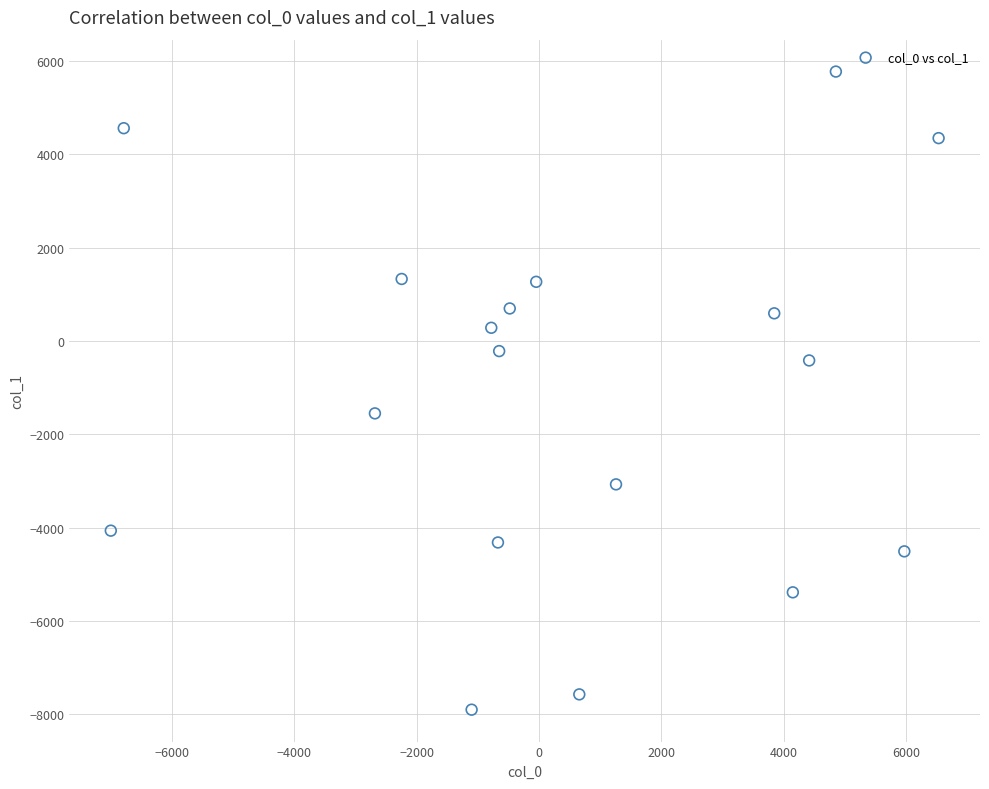

What is the range of X values (max minus min)?

13527.3